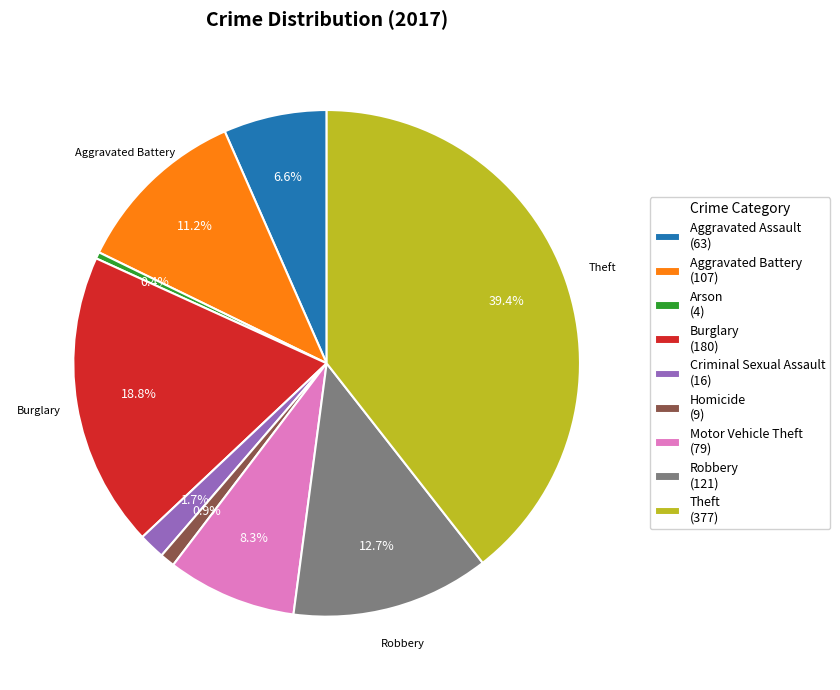

What percentage is NOT represented by Robbery?

87.3%